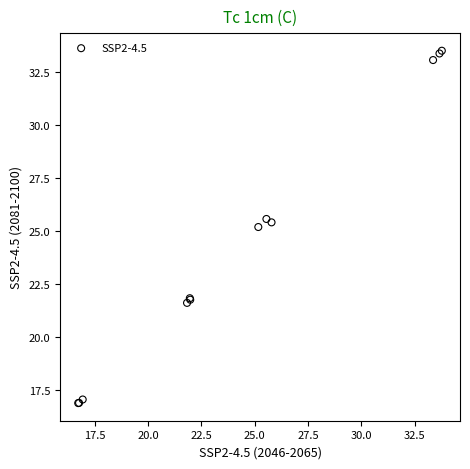

What Y value in the scatter plot is closest to 25?

25.2